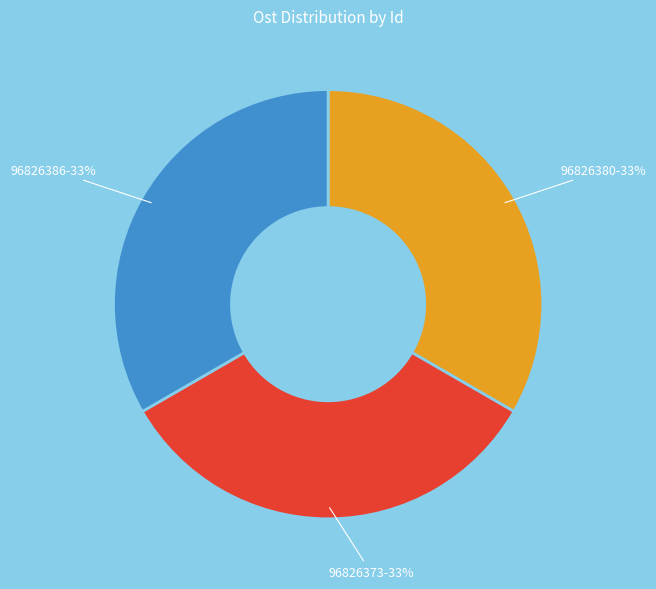

Does any single category account for the majority?

No